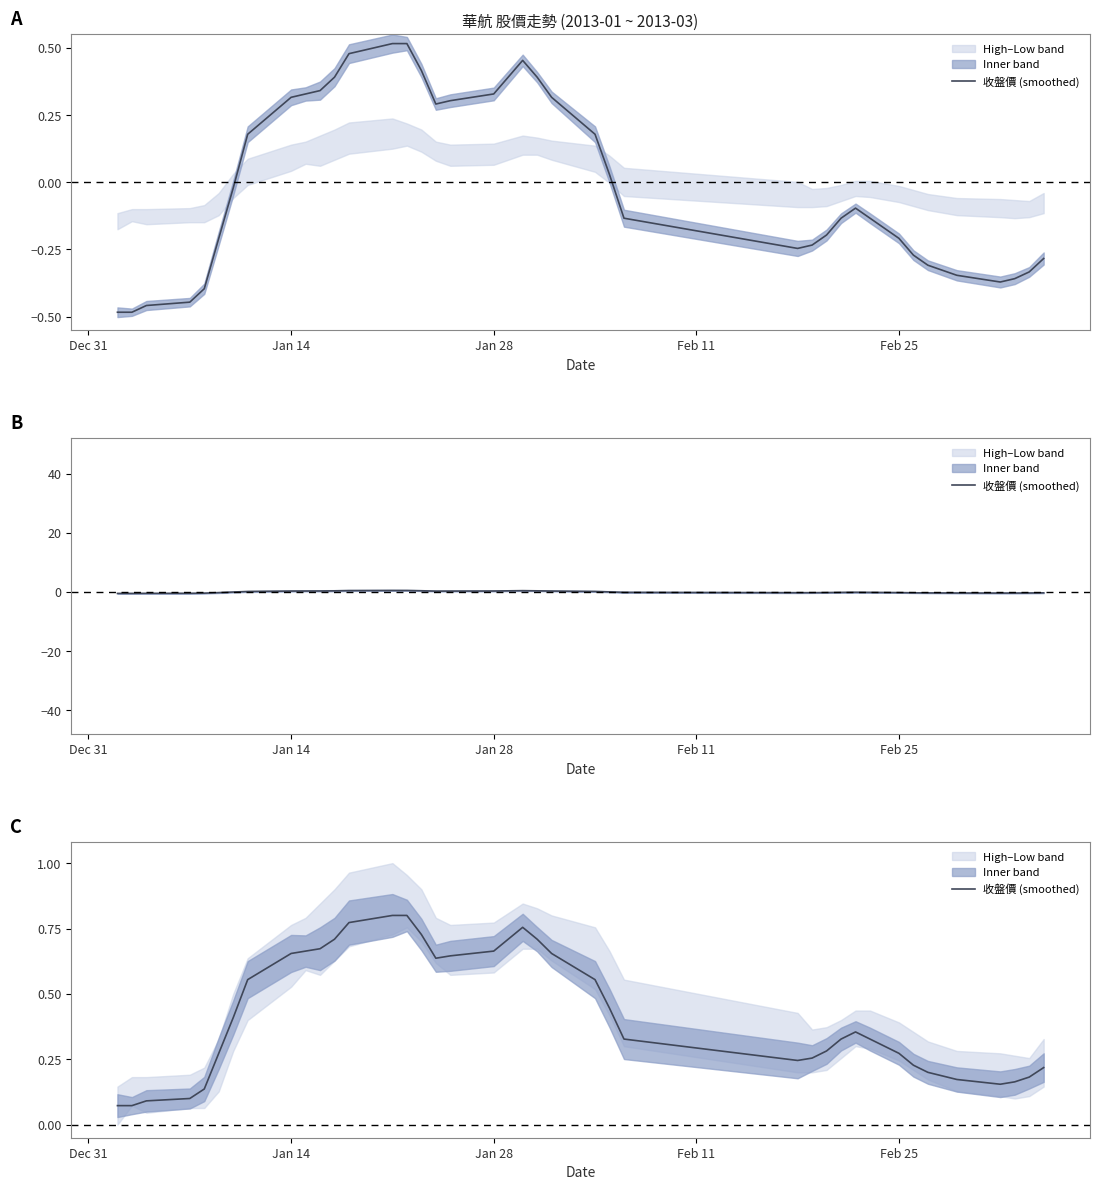

Is this an area chart (filled region under the line)?

No